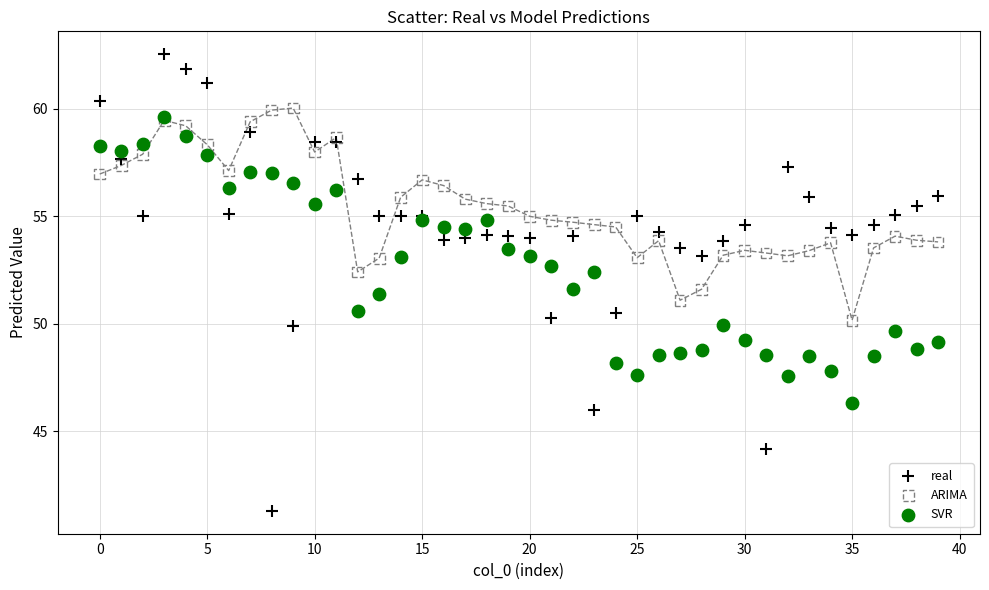

Which series contains the highest Y value?

real